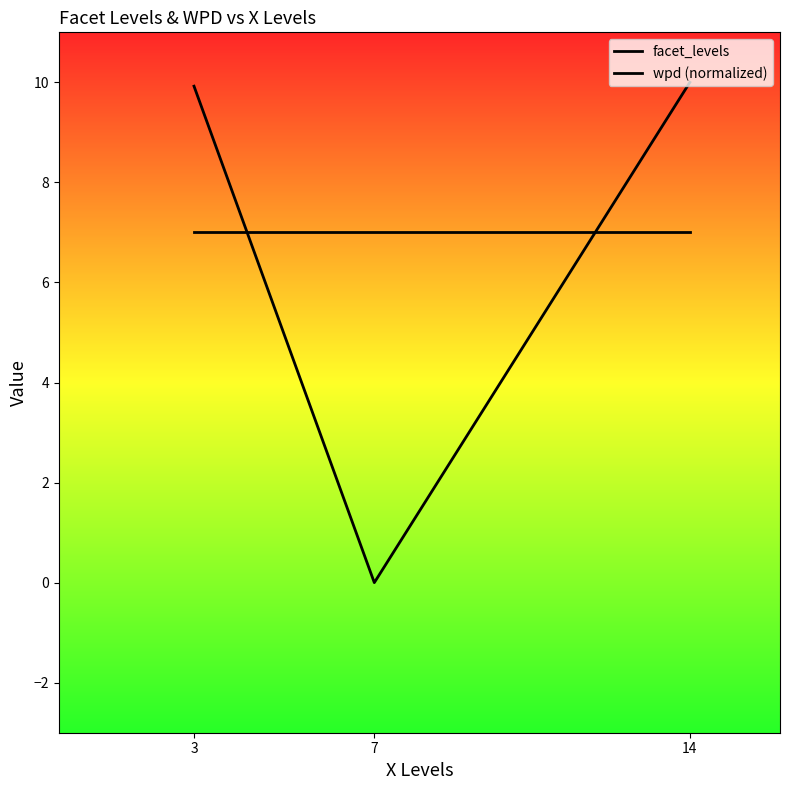

What is the value of the facet_levels point at the 3rd from the left?

7.0